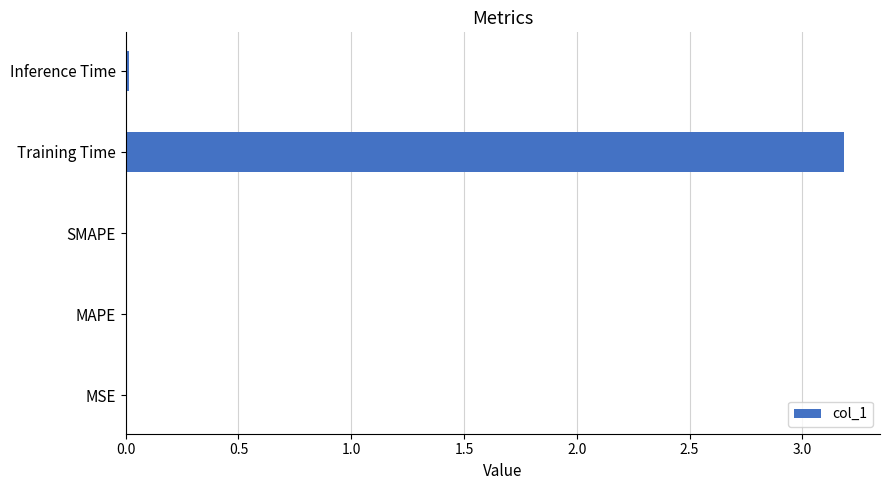

At which category does the chart reach its peak across all series?

Training Time